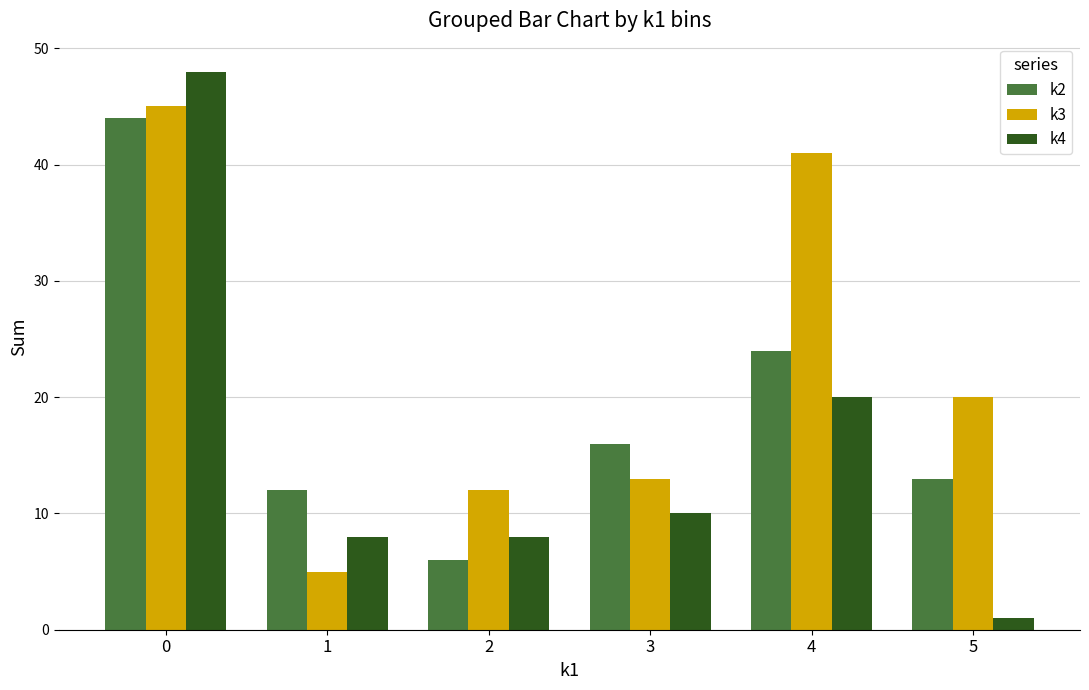

Are the bars horizontal?

No